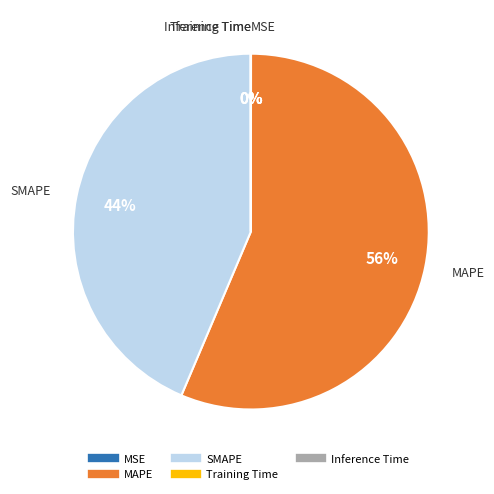

Is there any slice that represents more than half of the pie?

Yes